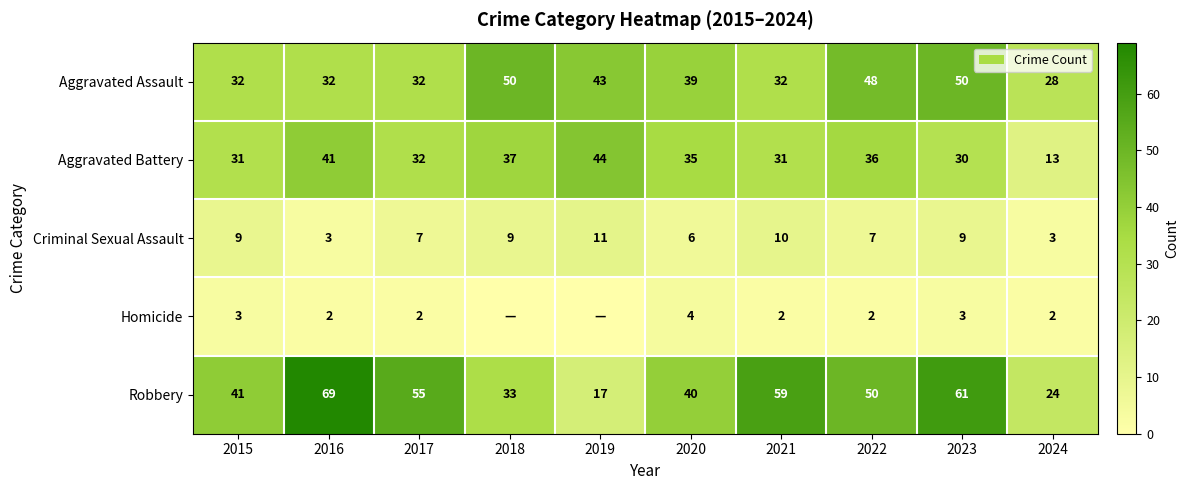

Which series changed the most between 2015 and 2024?

Aggravated Battery